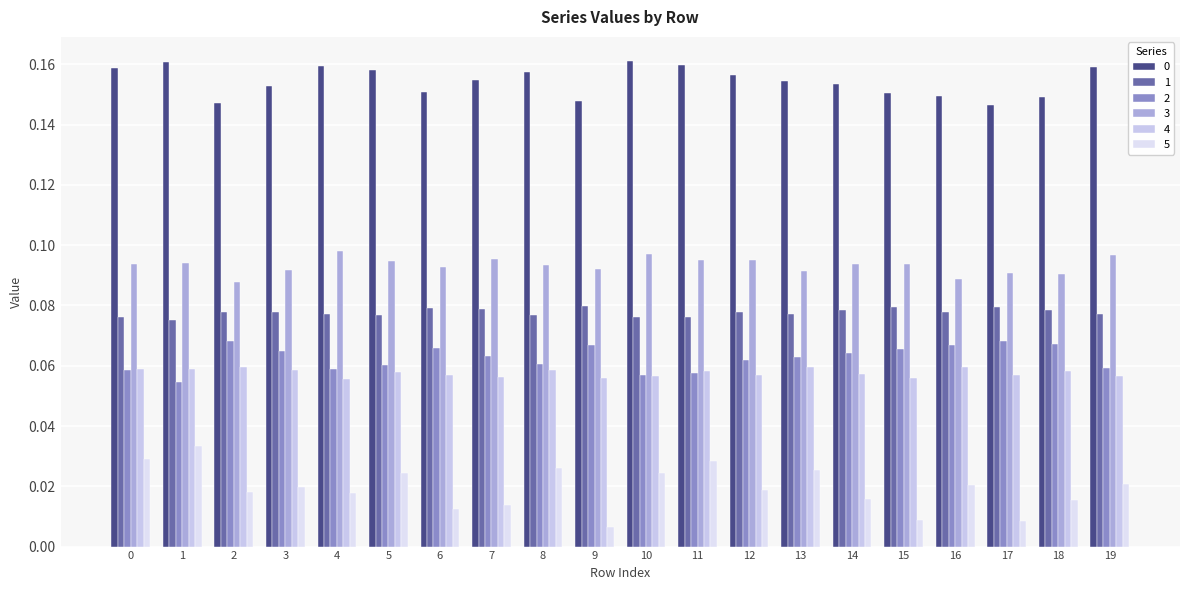

List the labels in order of 4 value, smallest first.

4, 15, 9, 7, 19, 10, 17, 6, 12, 14, 5, 11, 18, 3, 8, 1, 0, 13, 2, 16